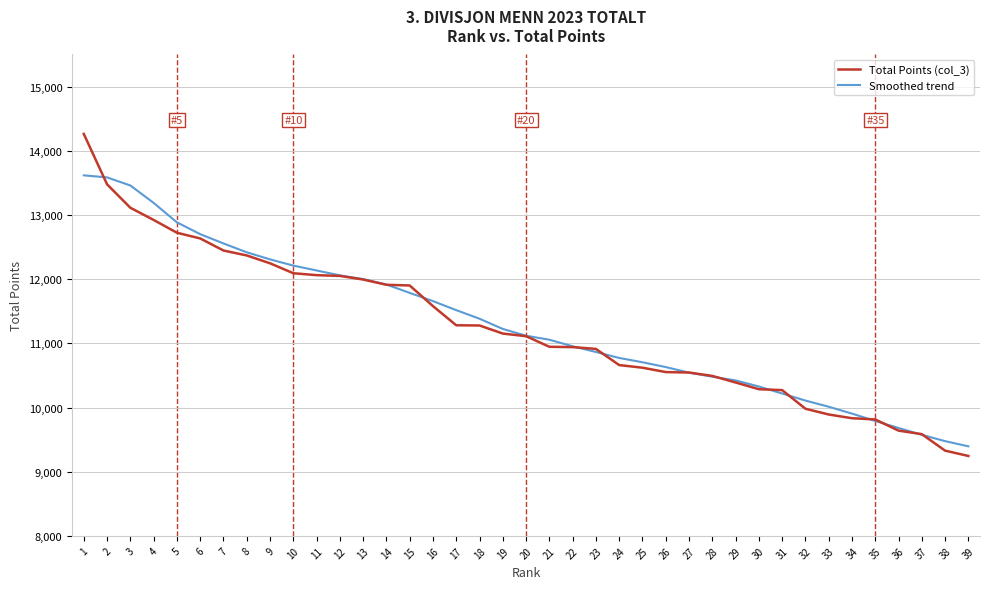

What value does the Smoothed trend series have at 35, to the nearest 100?

9800